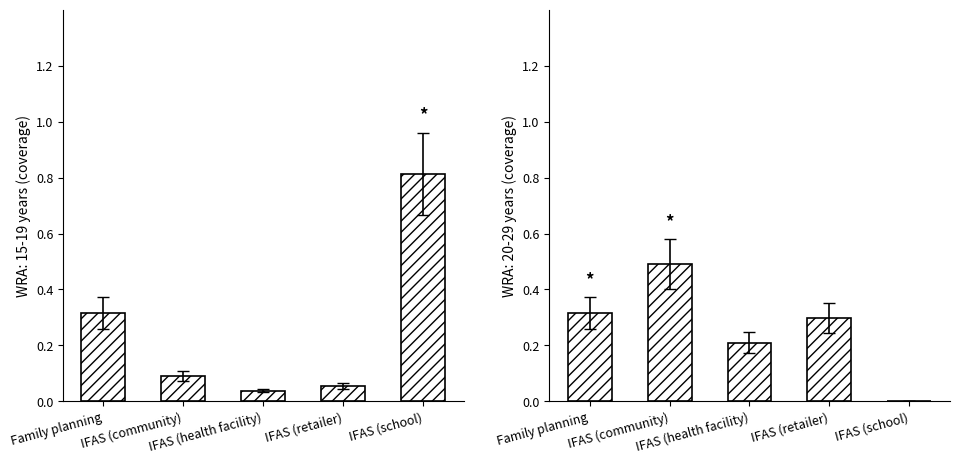

Which series has the widest spread of values?

WRA: 15-19 years